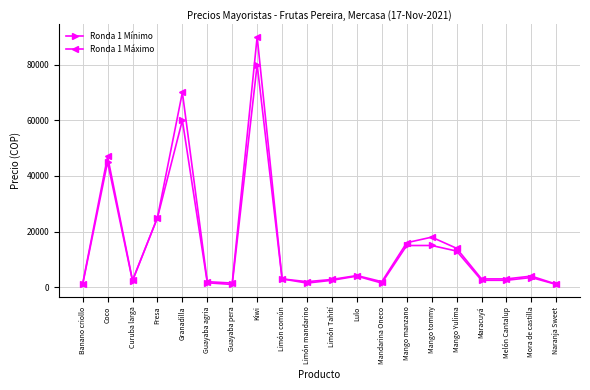

What is the value of the Ronda 1 Máximo point at the 14th from the left?

16000